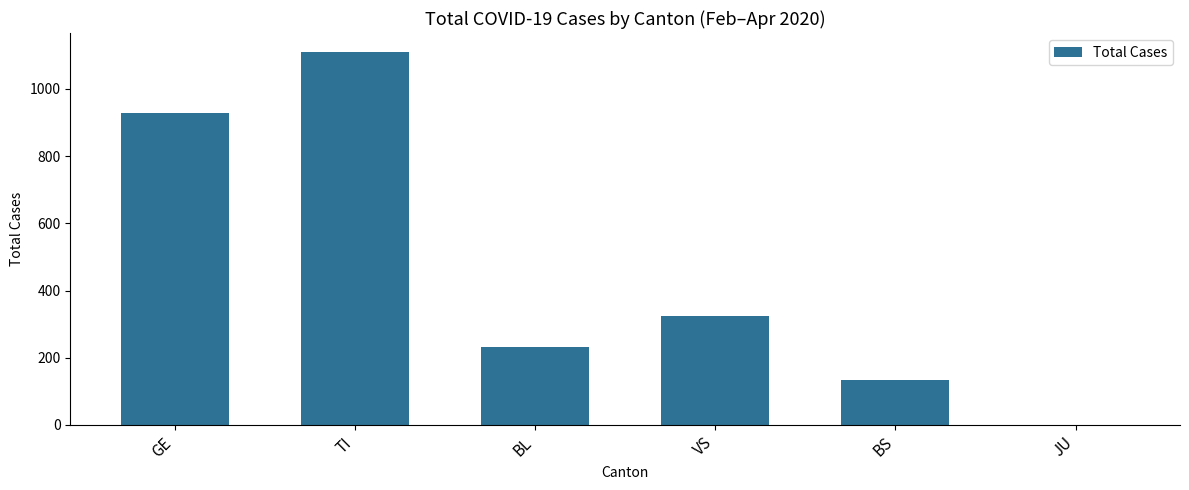

Does the chart contain stacked bars?

No